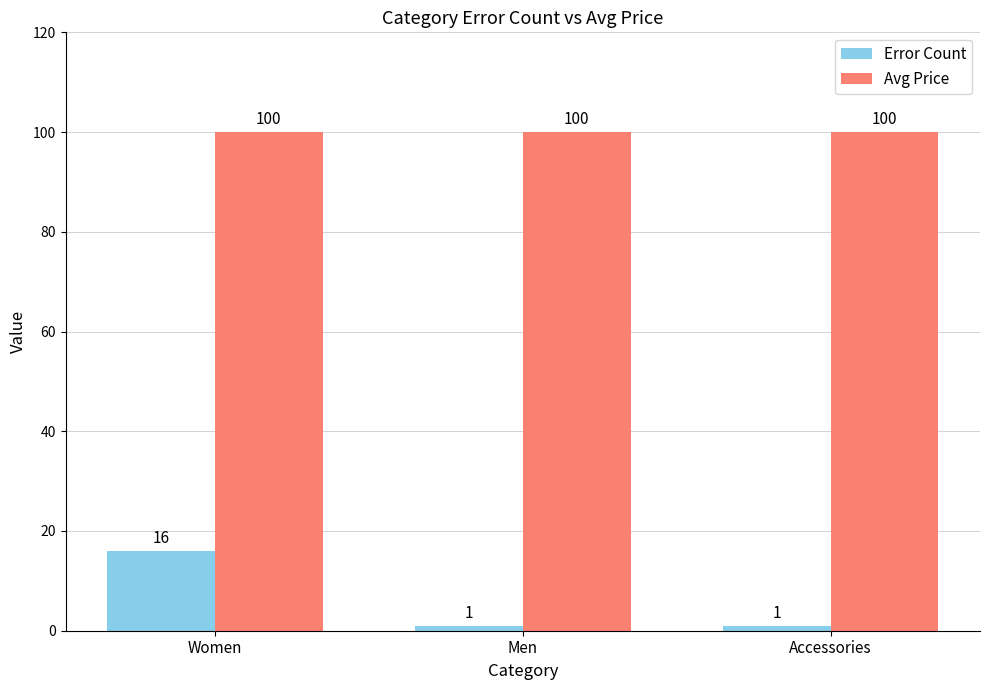

Which series has the widest spread of values?

Error Count